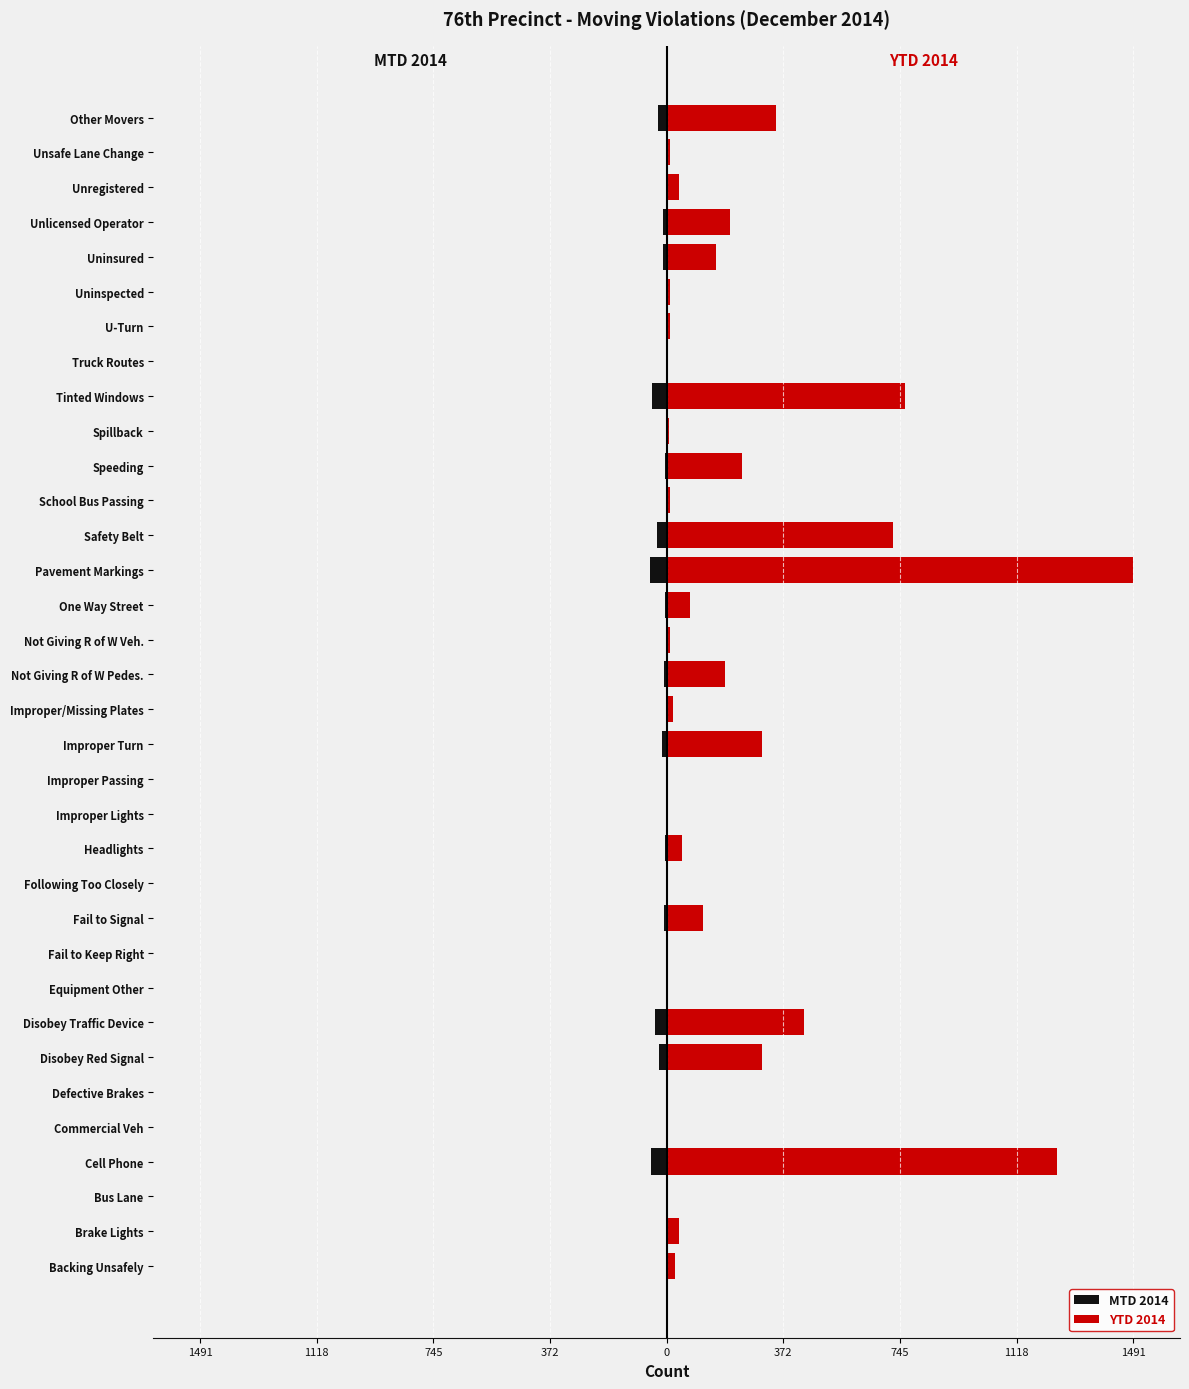

At how many categories does at least one series exceed 489?

4